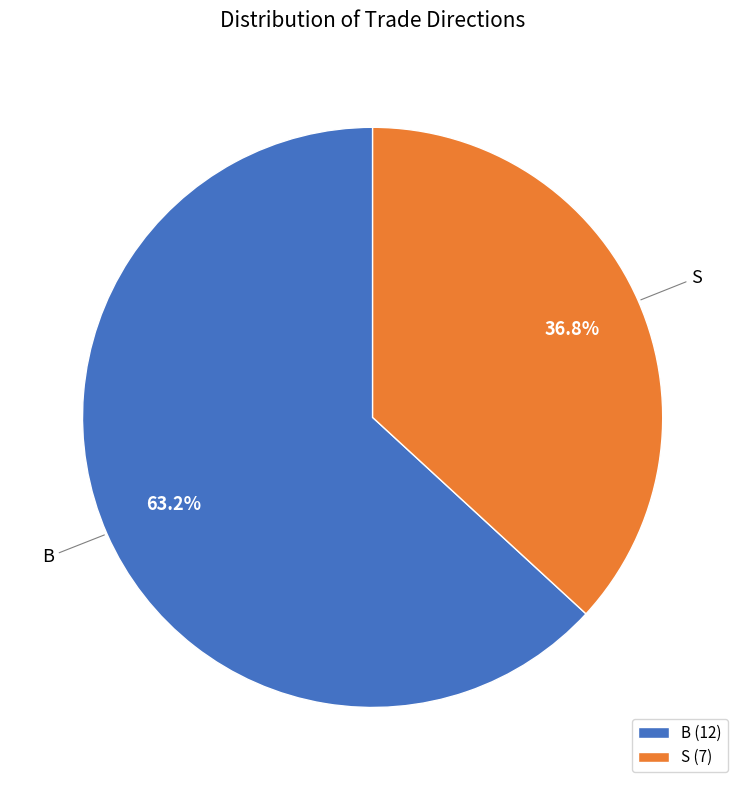

What is the smallest slice in the pie chart?

S